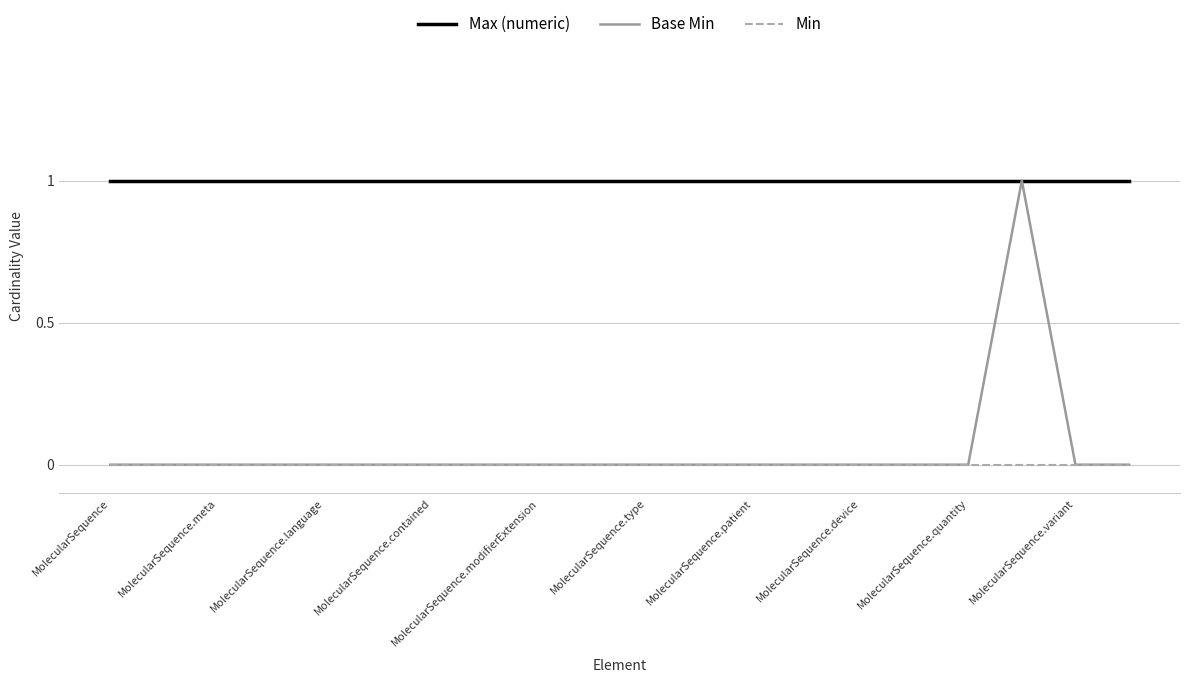

Which series has the largest range (max minus min)?

Base Min